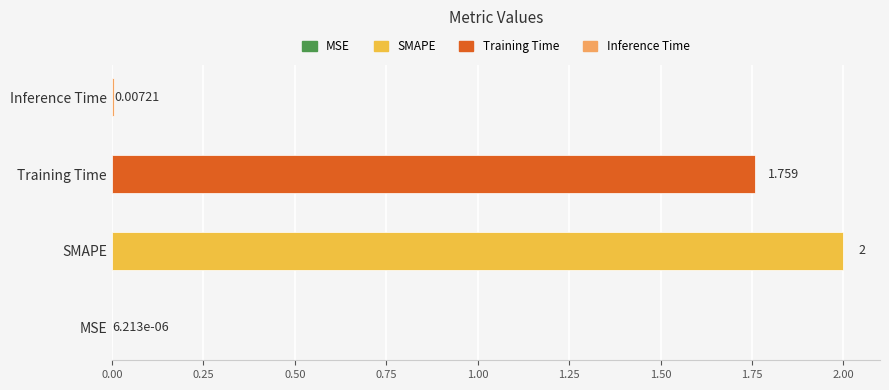

Where is the data nearest to the value 1?

Training Time